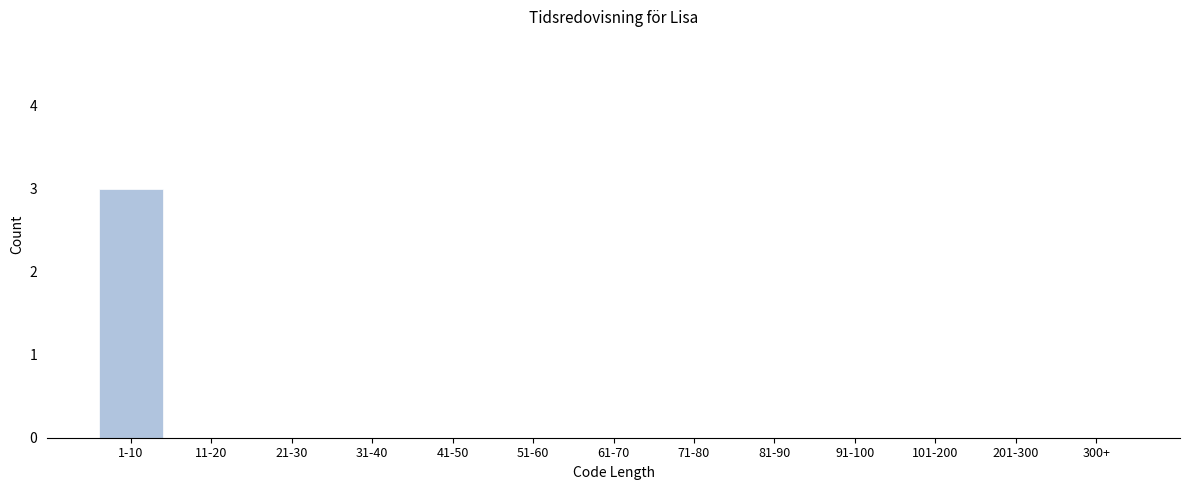

Reading left to right, what are all the values shown in this chart?

1-10=3	11-20=0	21-30=0	31-40=0	41-50=0	51-60=0	61-70=0	71-80=0	81-90=0	91-100=0	101-200=0	201-300=0	300+=0